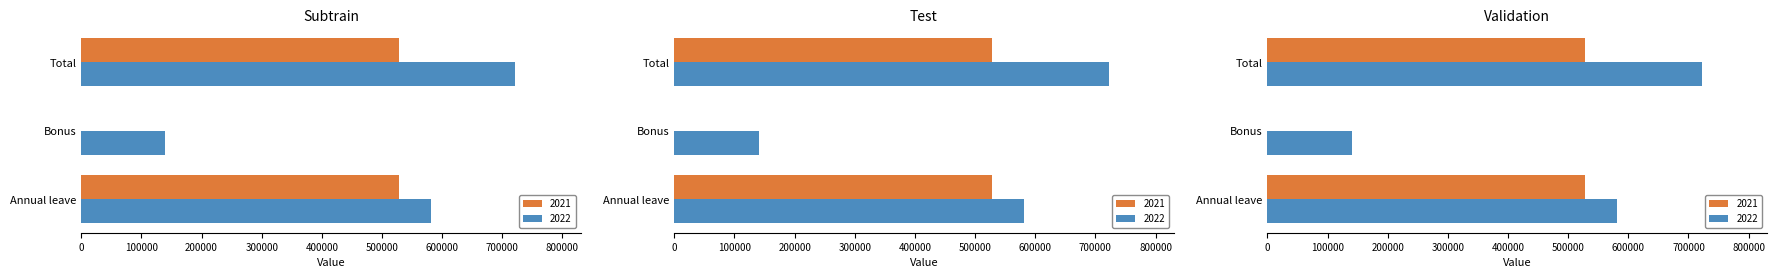

List the series in order of their overall mean, highest first.

2022, 2021